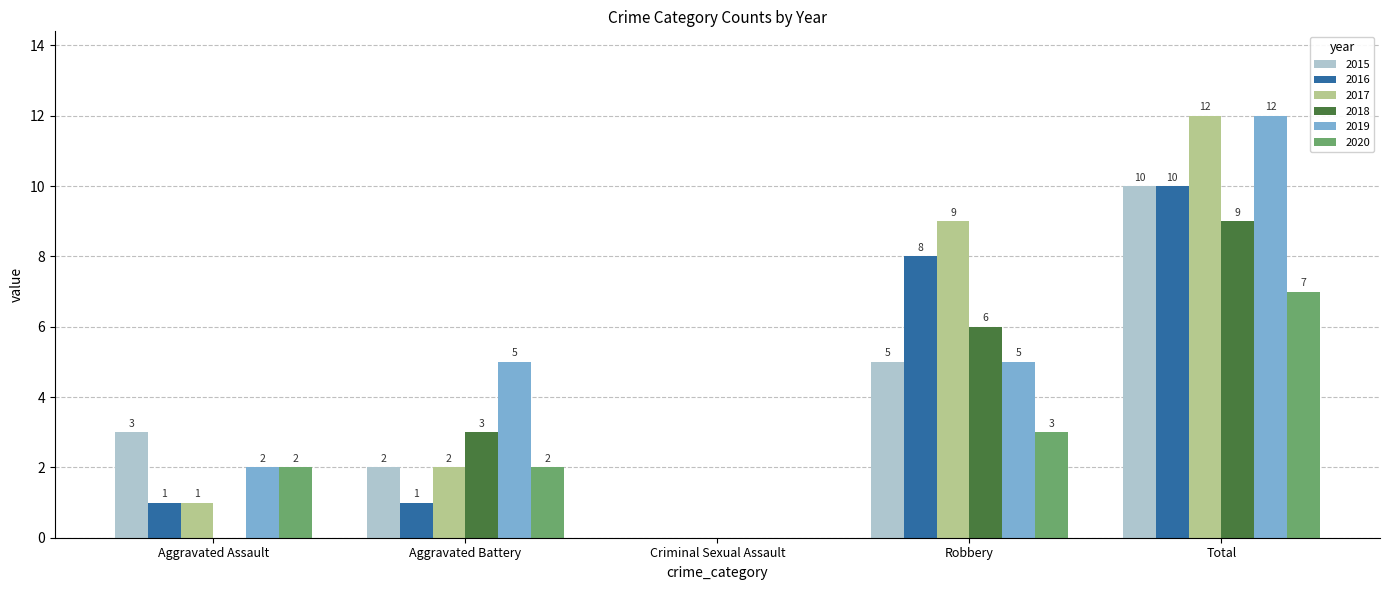

Between Aggravated Assault and Total, which series saw the biggest shift?

2017